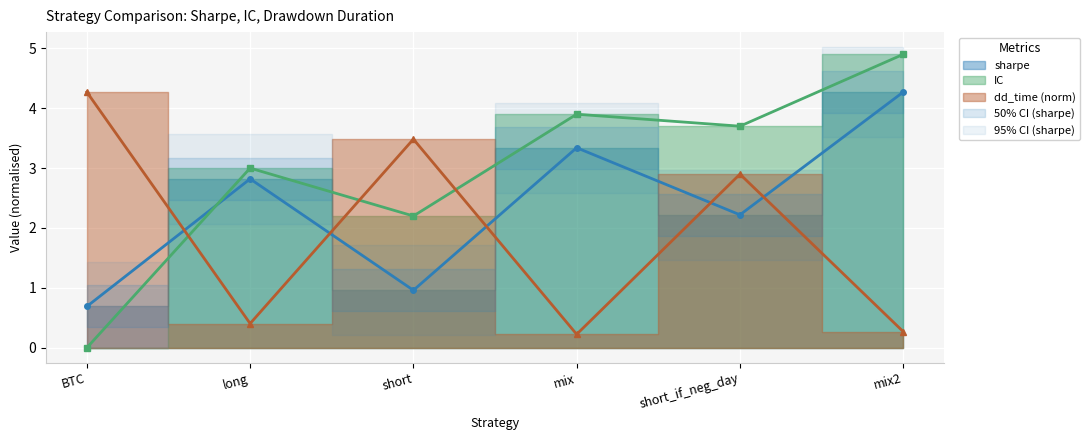

Rank the series at mix from highest to lowest value.

IC, sharpe, dd_time